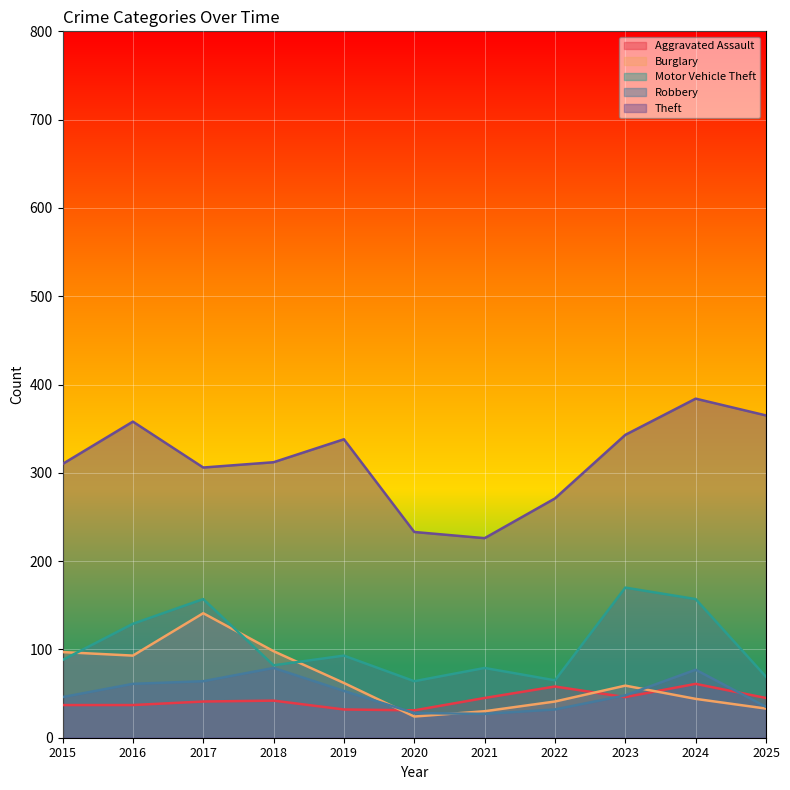

At 2025, list the series in order from largest to smallest.

Theft, Motor Vehicle Theft, Aggravated Assault, Robbery, Burglary